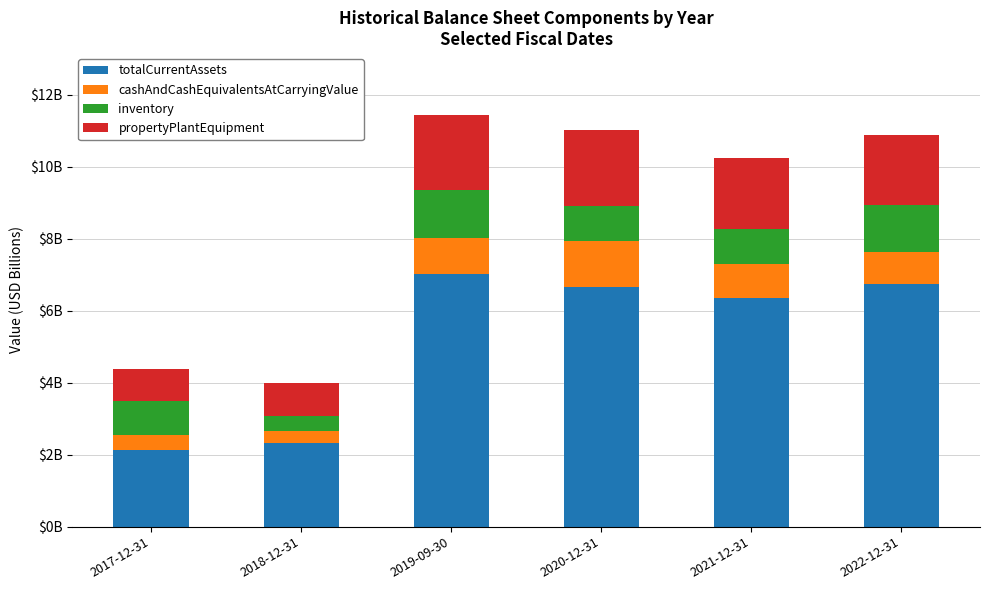

Are the bars horizontal?

No